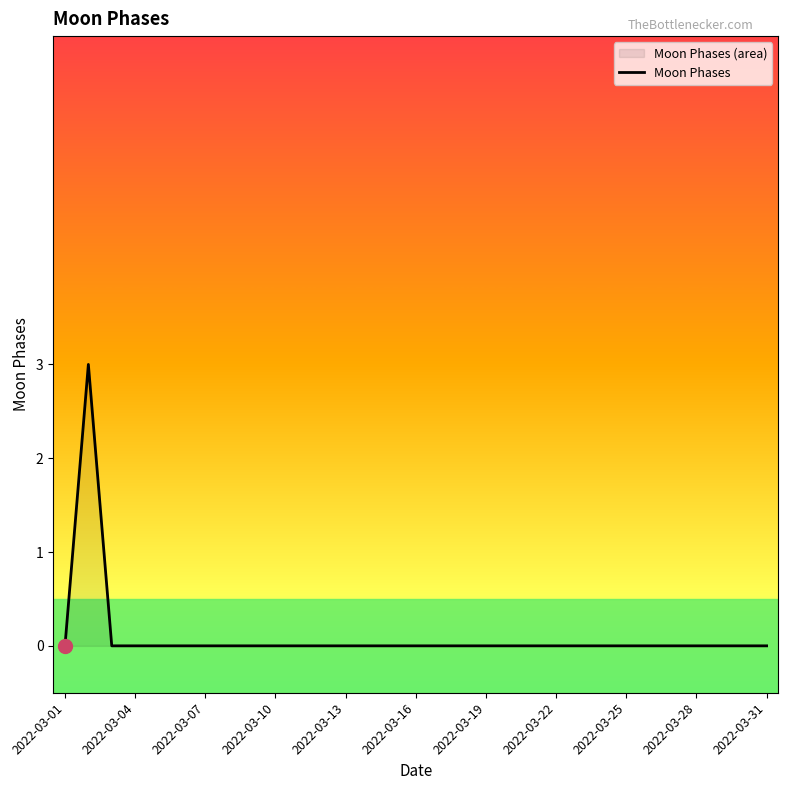

What is the difference between the maximum and minimum values?

3